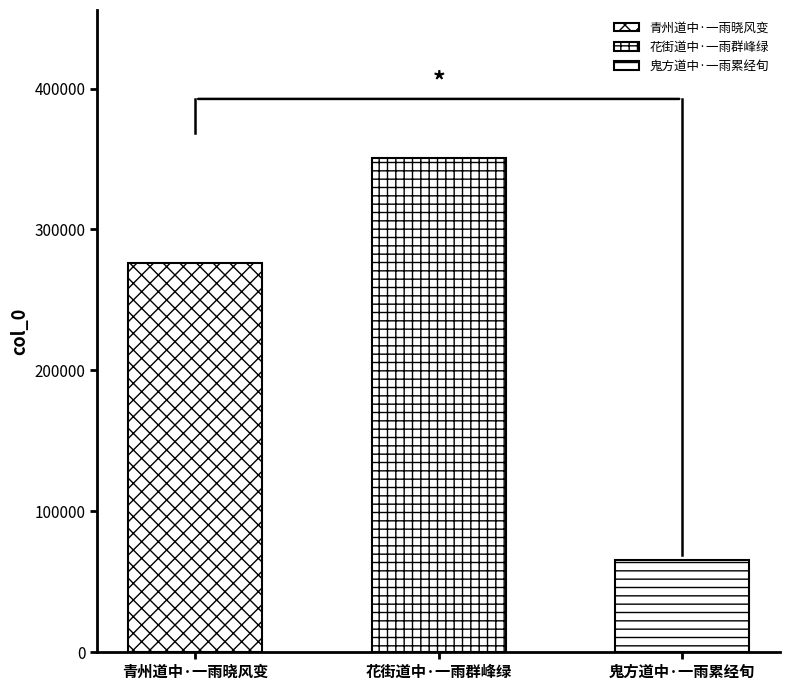

What is the ratio of the value at 鬼方道中·一雨累经旬 to the value at 青州道中·一雨晓风变?

0.2